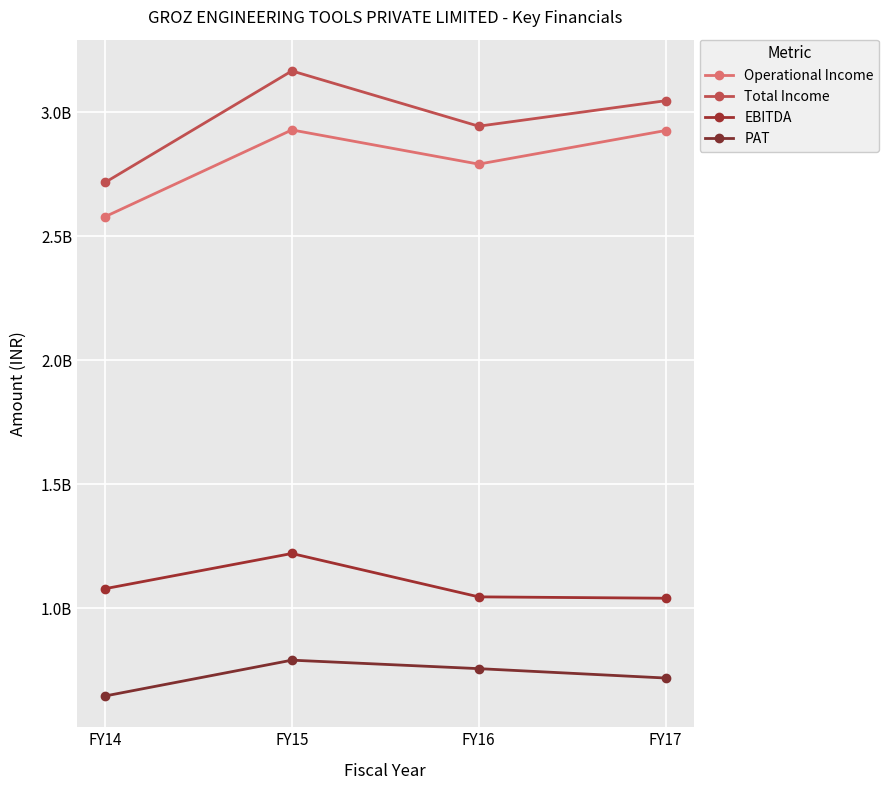

Is it true that PAT equals 646162477.1 at FY14?

True